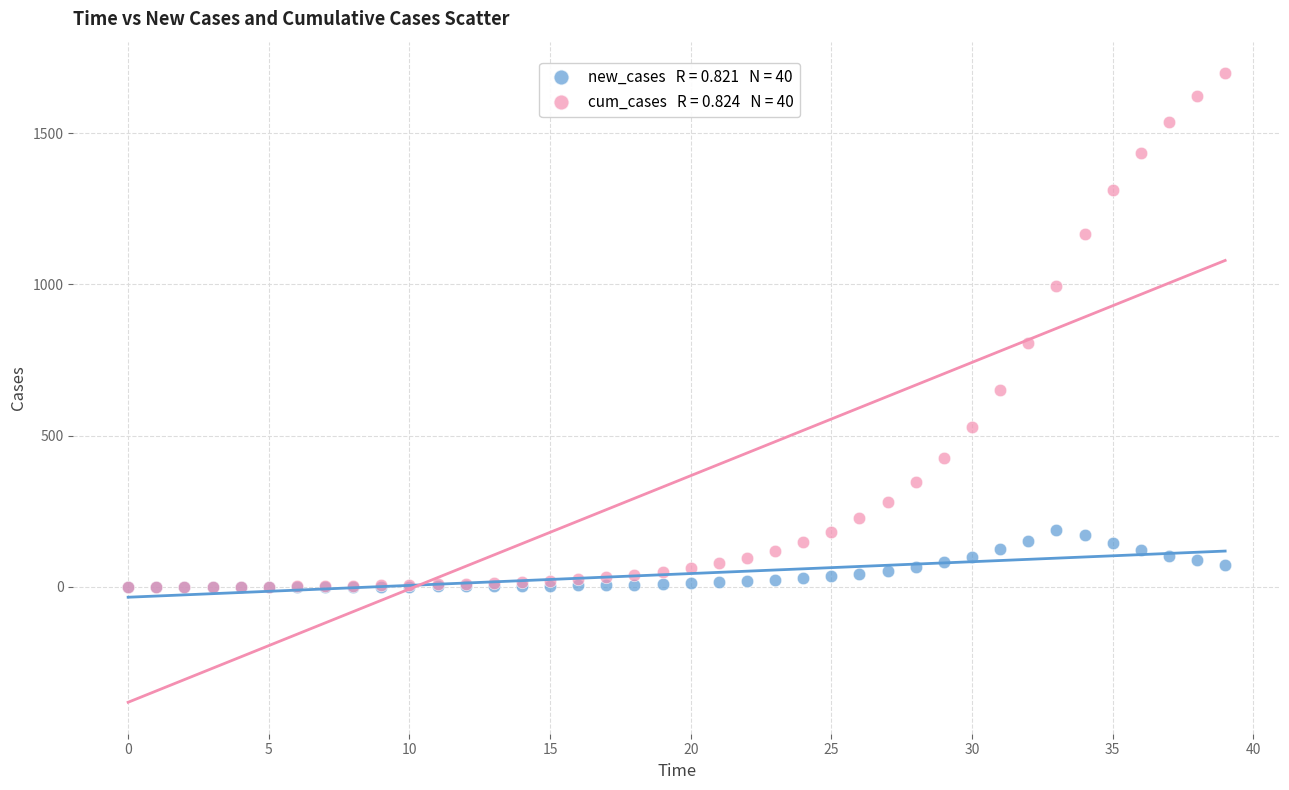

Across all series, what Y value is closest to 849?

805.6